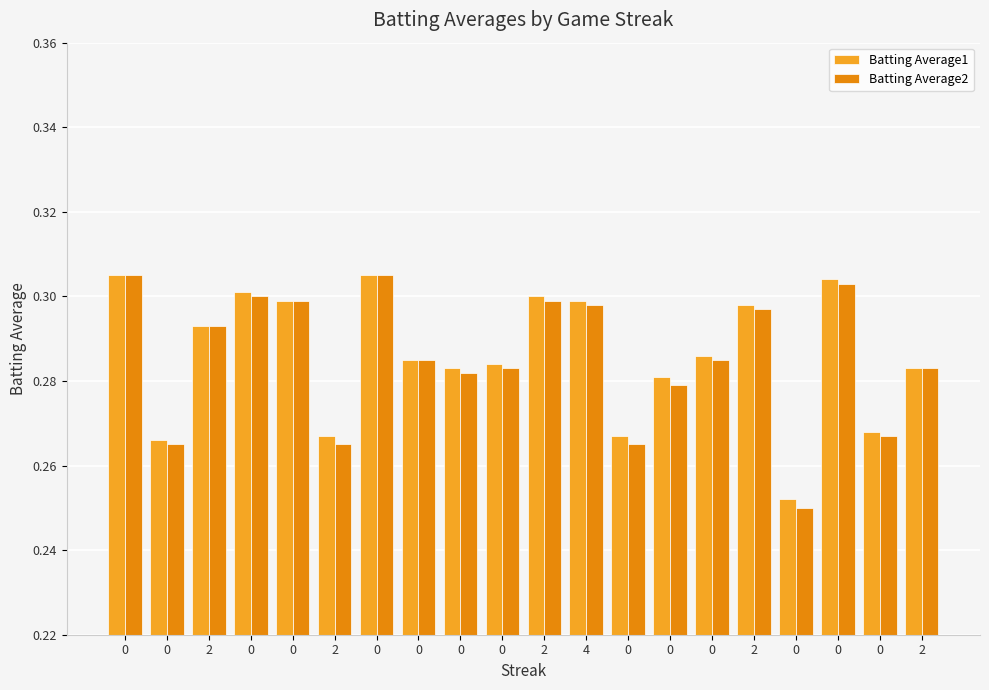

Which series has the largest range (max minus min)?

Batting Average2